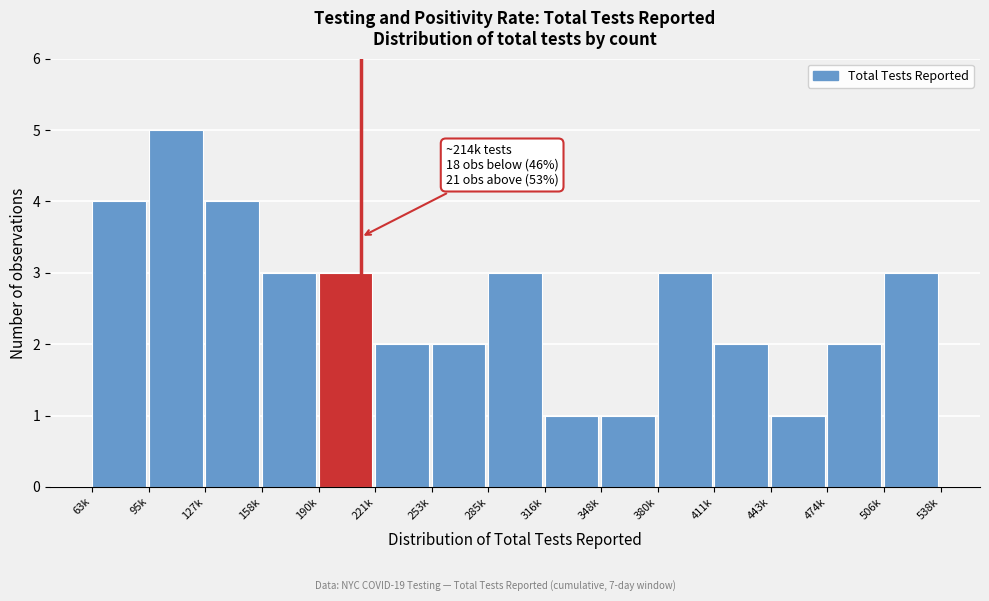

Reading left to right, list all the values displayed in this chart.

63k=4	95k=5	127k=4	158k=3	190k=3	221k=2	253k=2	285k=3	316k=1	348k=1	380k=3	411k=2	443k=1	474k=2	506k=3